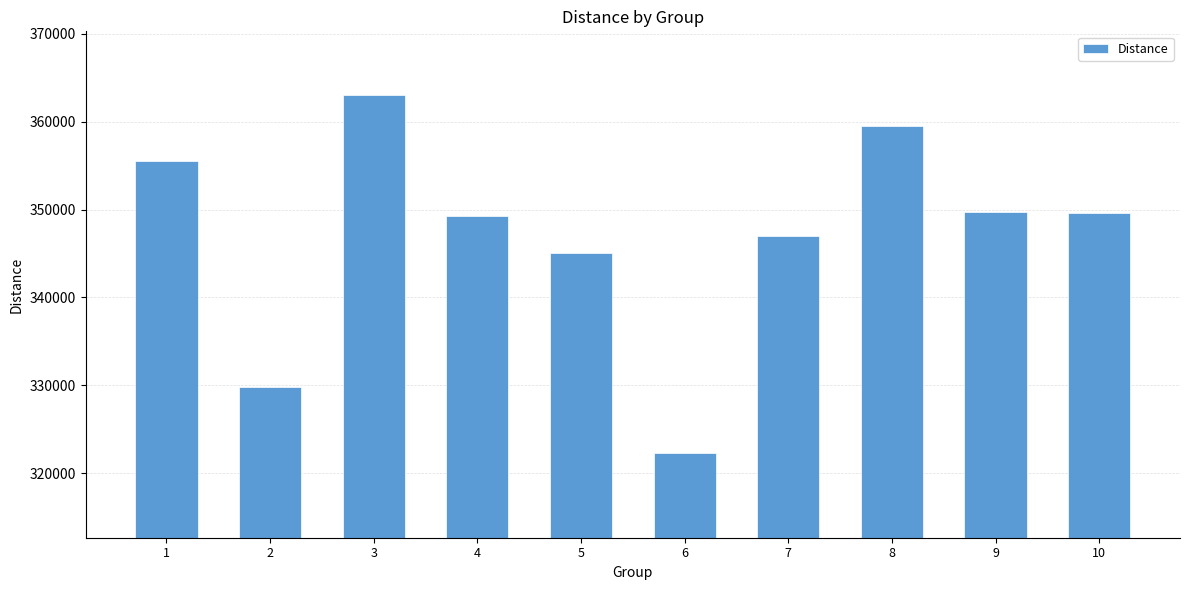

What is the smallest value displayed?

322350.7